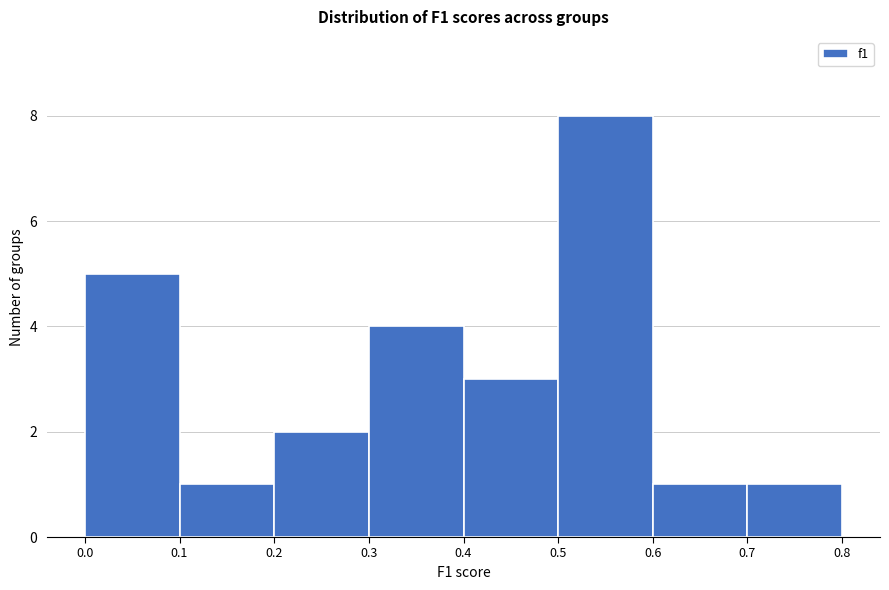

Over which range of the x-axis is the bar tallest?

0.5 to 0.6